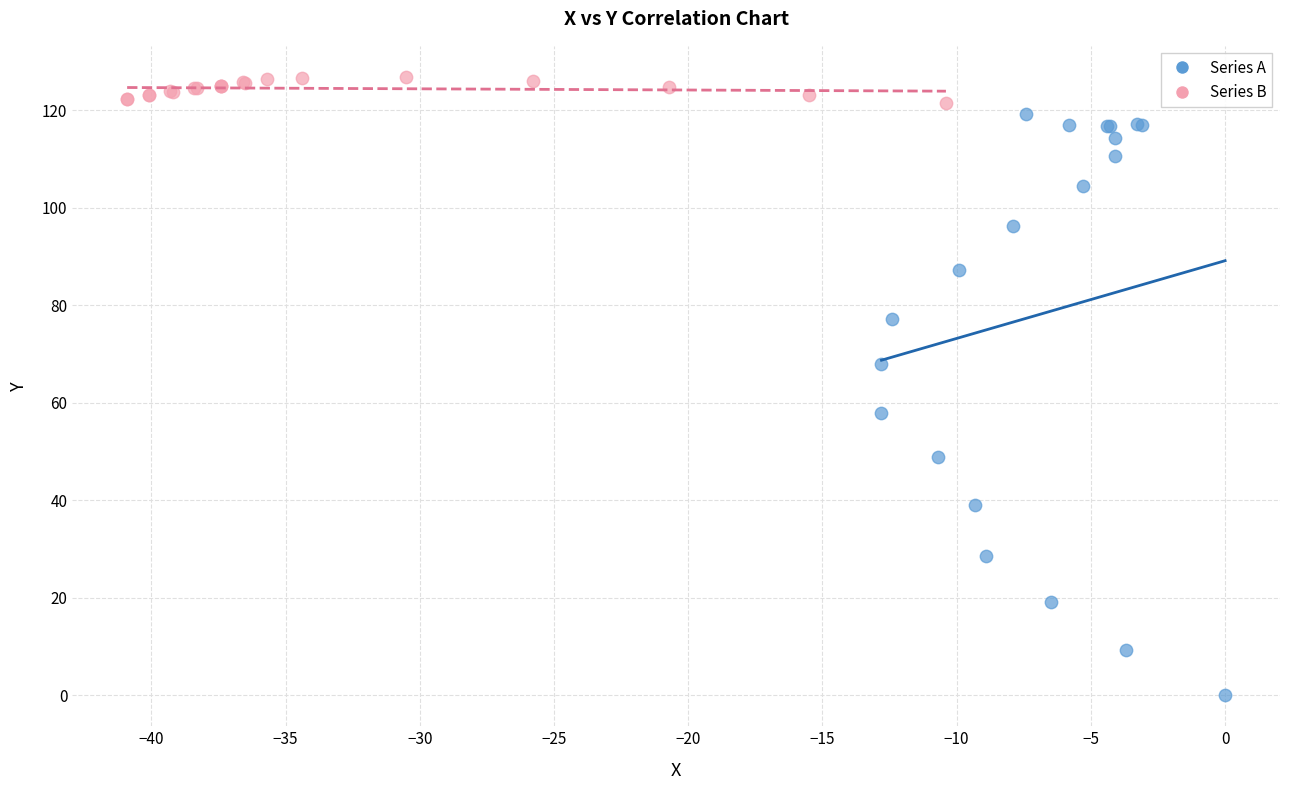

Which series reaches the maximum Y coordinate?

Series B